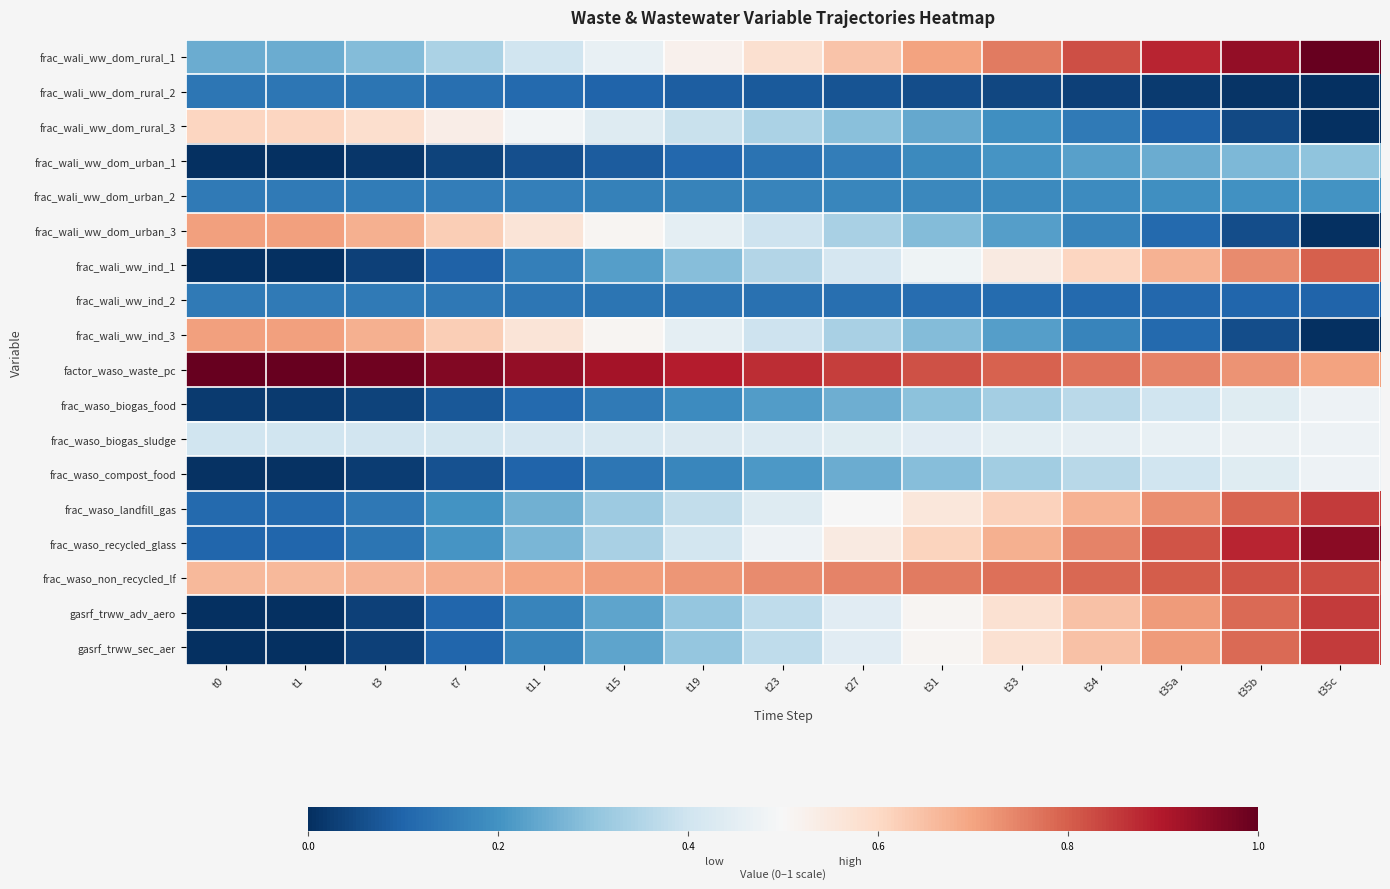

Reading left to right, transcribe all the data shown in this chart.

frac_wali_ww_dom_rural_1: t0=0.3	t1=0.3	t3=0.3	t7=0.3	t11=0.4	t15=0.5	t19=0.5	t23=0.6	t27=0.6	t31=0.7	t33=0.8	t34=0.8	t35a=0.9	t35b=0.9	t35c=1.0
frac_wali_ww_dom_rural_2: t0=0.1	t1=0.1	t3=0.1	t7=0.1	t11=0.1	t15=0.1	t19=0.1	t23=0.1	t27=0.1	t31=0.1	t33=0.0	t34=0.0	t35a=0.0	t35b=0.0	t35c=0.0
frac_wali_ww_dom_rural_3: t0=0.6	t1=0.6	t3=0.6	t7=0.5	t11=0.5	t15=0.4	t19=0.4	t23=0.3	t27=0.3	t31=0.2	t33=0.2	t34=0.1	t35a=0.1	t35b=0.0	t35c=0.0
frac_wali_ww_dom_urban_1: t0=0.0	t1=0.0	t3=0.0	t7=0.0	t11=0.1	t15=0.1	t19=0.1	t23=0.1	t27=0.2	t31=0.2	t33=0.2	t34=0.2	t35a=0.3	t35b=0.3	t35c=0.3
frac_wali_ww_dom_urban_2: t0=0.1	t1=0.1	t3=0.1	t7=0.2	t11=0.2	t15=0.2	t19=0.2	t23=0.2	t27=0.2	t31=0.2	t33=0.2	t34=0.2	t35a=0.2	t35b=0.2	t35c=0.2
frac_wali_ww_dom_urban_3: t0=0.7	t1=0.7	t3=0.7	t7=0.6	t11=0.6	t15=0.5	t19=0.5	t23=0.4	t27=0.3	t31=0.3	t33=0.2	t34=0.2	t35a=0.1	t35b=0.1	t35c=0.0
frac_wali_ww_ind_1: t0=0.0	t1=0.0	t3=0.0	t7=0.1	t11=0.2	t15=0.2	t19=0.3	t23=0.4	t27=0.4	t31=0.5	t33=0.5	t34=0.6	t35a=0.7	t35b=0.7	t35c=0.8
frac_wali_ww_ind_2: t0=0.1	t1=0.1	t3=0.1	t7=0.1	t11=0.1	t15=0.1	t19=0.1	t23=0.1	t27=0.1	t31=0.1	t33=0.1	t34=0.1	t35a=0.1	t35b=0.1	t35c=0.1
frac_wali_ww_ind_3: t0=0.7	t1=0.7	t3=0.7	t7=0.6	t11=0.6	t15=0.5	t19=0.5	t23=0.4	t27=0.3	t31=0.3	t33=0.2	t34=0.2	t35a=0.1	t35b=0.1	t35c=0.0
factor_waso_waste_pc: t0=1.0	t1=1.0	t3=1.0	t7=1.0	t11=0.9	t15=0.9	t19=0.9	t23=0.9	t27=0.8	t31=0.8	t33=0.8	t34=0.8	t35a=0.7	t35b=0.7	t35c=0.7
frac_waso_biogas_food: t0=0.0	t1=0.0	t3=0.0	t7=0.1	t11=0.1	t15=0.1	t19=0.2	t23=0.2	t27=0.3	t31=0.3	t33=0.3	t34=0.4	t35a=0.4	t35b=0.4	t35c=0.5
frac_waso_biogas_sludge: t0=0.4	t1=0.4	t3=0.4	t7=0.4	t11=0.4	t15=0.4	t19=0.4	t23=0.4	t27=0.4	t31=0.4	t33=0.5	t34=0.5	t35a=0.5	t35b=0.5	t35c=0.5
frac_waso_compost_food: t0=0.0	t1=0.0	t3=0.0	t7=0.1	t11=0.1	t15=0.1	t19=0.2	t23=0.2	t27=0.3	t31=0.3	t33=0.3	t34=0.4	t35a=0.4	t35b=0.4	t35c=0.5
frac_waso_landfill_gas: t0=0.1	t1=0.1	t3=0.1	t7=0.2	t11=0.3	t15=0.3	t19=0.4	t23=0.4	t27=0.5	t31=0.6	t33=0.6	t34=0.7	t35a=0.7	t35b=0.8	t35c=0.8
frac_waso_recycled_glass: t0=0.1	t1=0.1	t3=0.1	t7=0.2	t11=0.3	t15=0.3	t19=0.4	t23=0.5	t27=0.5	t31=0.6	t33=0.7	t34=0.7	t35a=0.8	t35b=0.9	t35c=0.9
frac_waso_non_recycled_lf: t0=0.7	t1=0.7	t3=0.7	t7=0.7	t11=0.7	t15=0.7	t19=0.7	t23=0.7	t27=0.7	t31=0.8	t33=0.8	t34=0.8	t35a=0.8	t35b=0.8	t35c=0.8
gasrf_trww_adv_aero: t0=0.0	t1=0.0	t3=0.0	t7=0.1	t11=0.2	t15=0.2	t19=0.3	t23=0.4	t27=0.4	t31=0.5	t33=0.6	t34=0.6	t35a=0.7	t35b=0.8	t35c=0.8
gasrf_trww_sec_aer: t0=0.0	t1=0.0	t3=0.0	t7=0.1	t11=0.2	t15=0.2	t19=0.3	t23=0.4	t27=0.4	t31=0.5	t33=0.6	t34=0.6	t35a=0.7	t35b=0.8	t35c=0.8